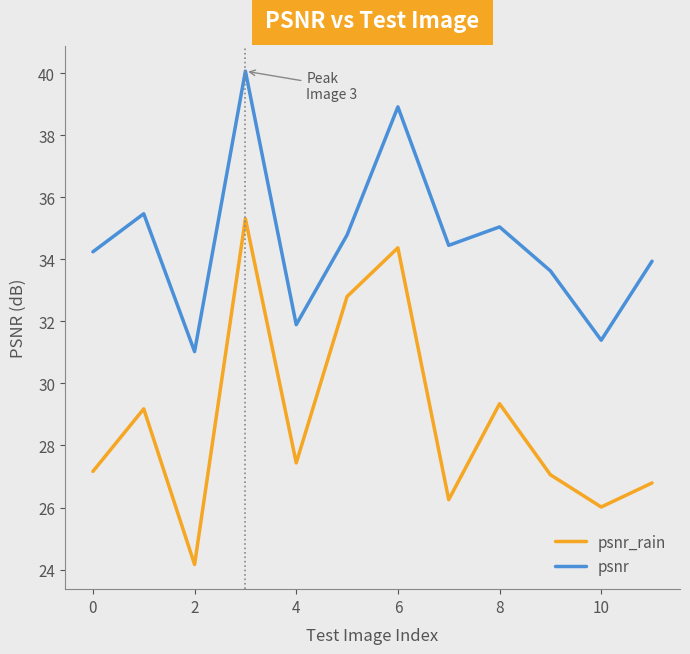

What is the difference between the maximum and minimum values in the psnr series?

9.0